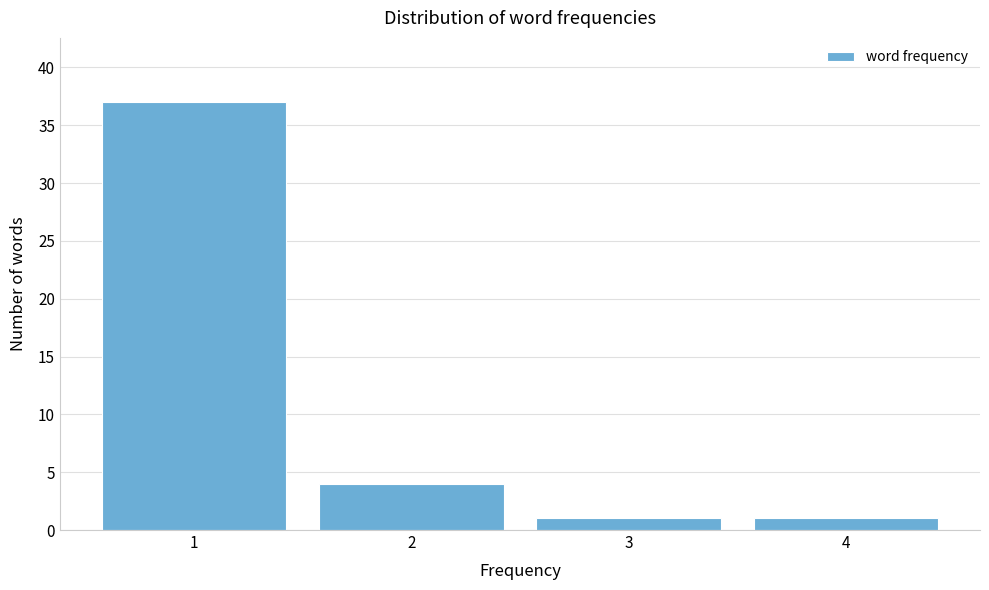

Reading right to left, transcribe all the data shown in this chart.

4=1	3=1	2=4	1=37